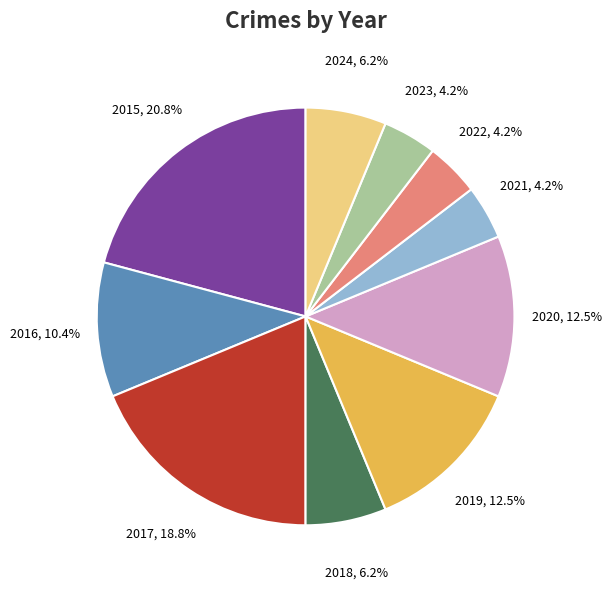

True or false: 2021 accounts for 14% of the total.

False